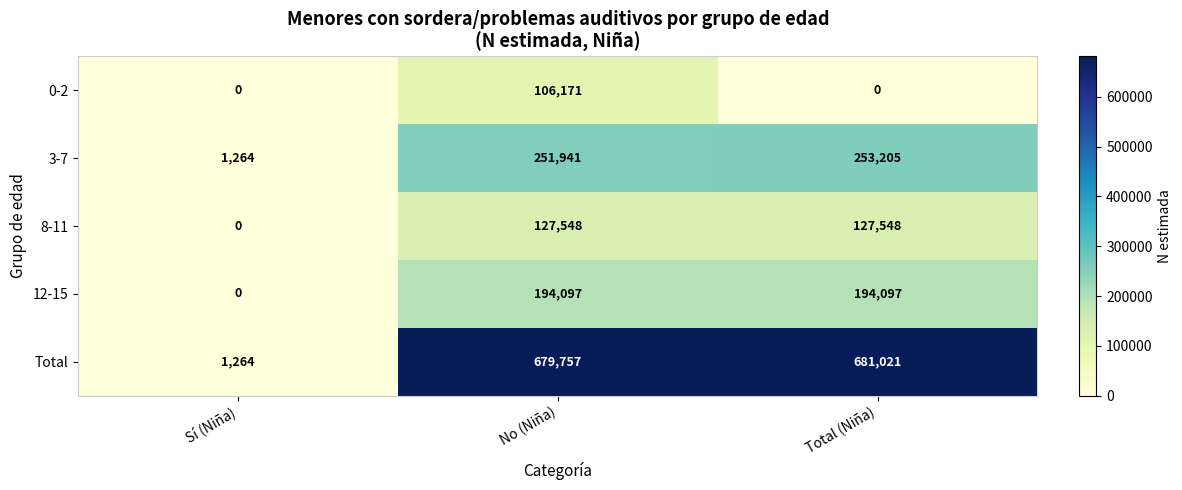

What is the sum of the Total values at Total (Niña) and Sí (Niña)?

682285